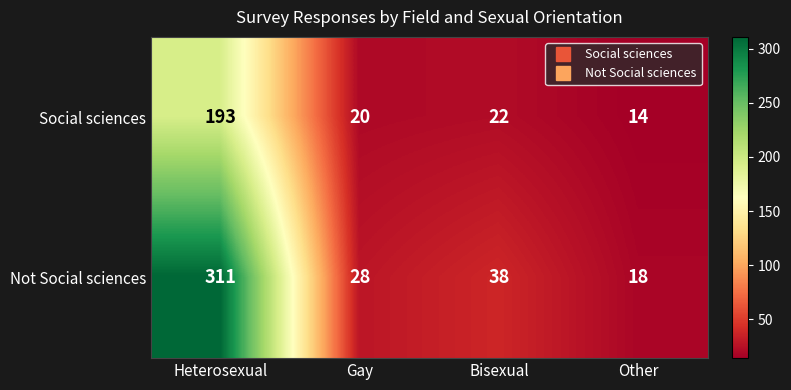

What is the difference between the highest and lowest values at Other?

4